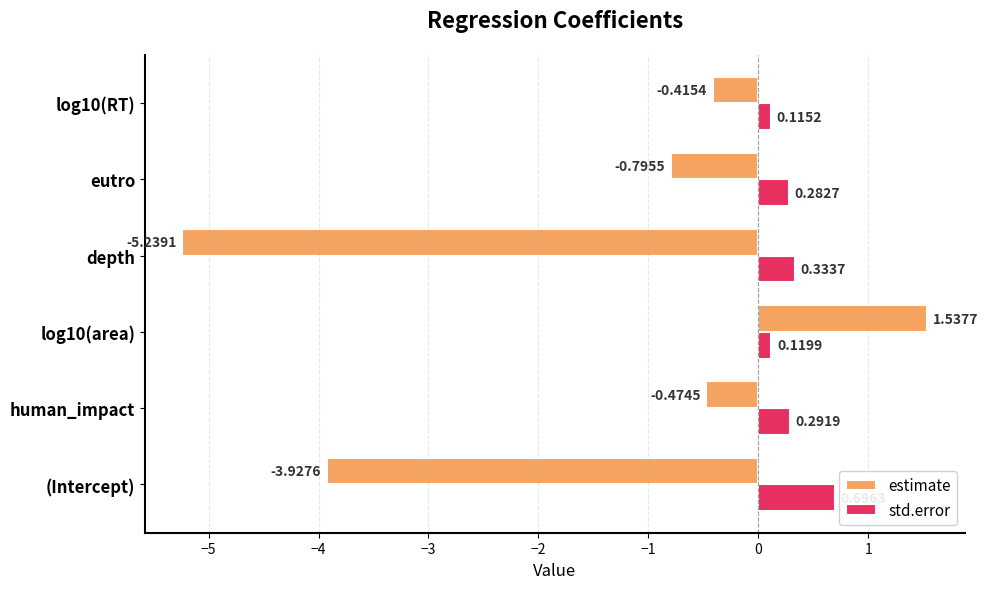

Rank the series by their average value, from lowest to highest.

estimate, std.error